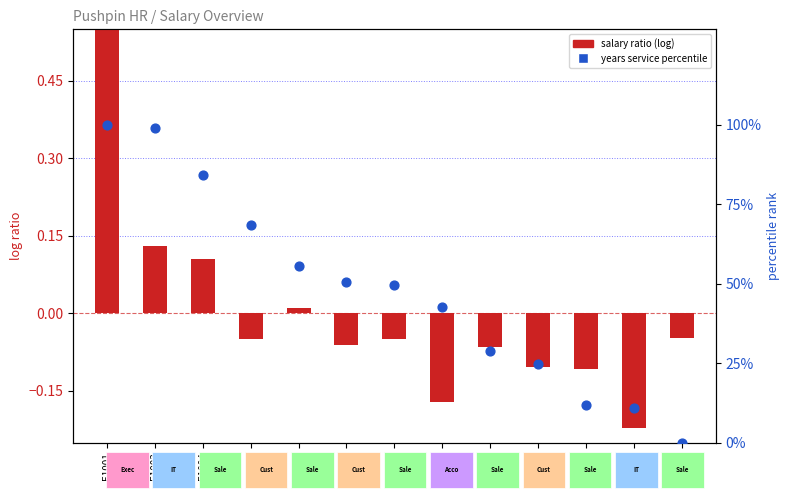

What is the total value across all series at E1003?

99.1